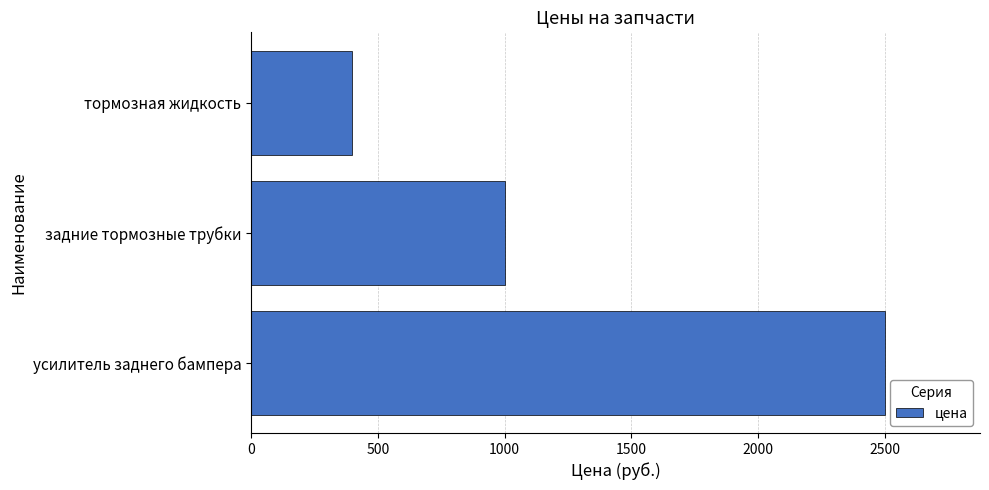

Reading top to bottom, what are all the values shown in this chart?

400	1000	2500